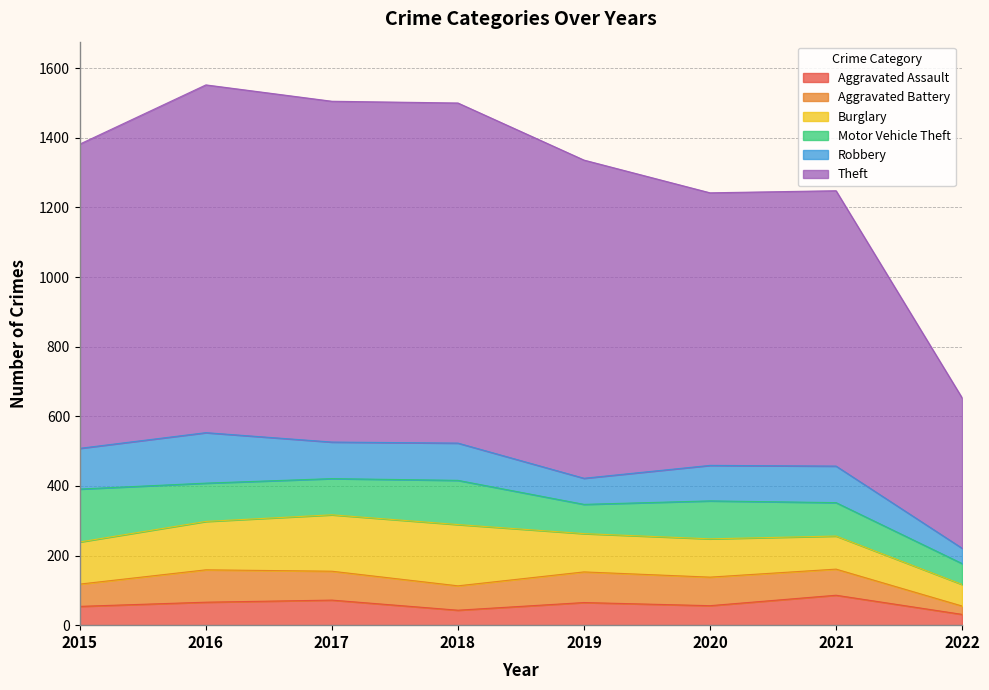

What is the difference between the second highest and minimum values in the Motor Vehicle Theft series?

67